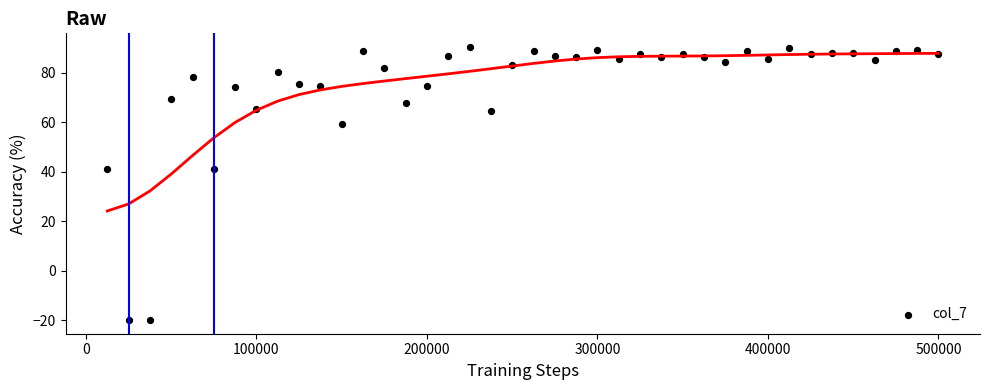

What is the range of X values (max minus min)?

487500.0